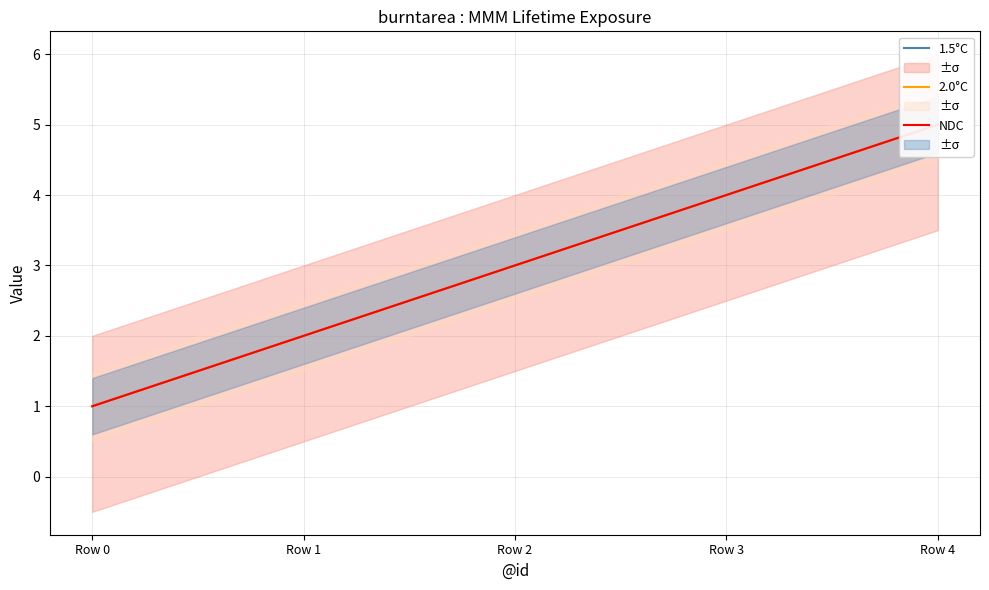

Which series has the widest spread of values?

1.5°C